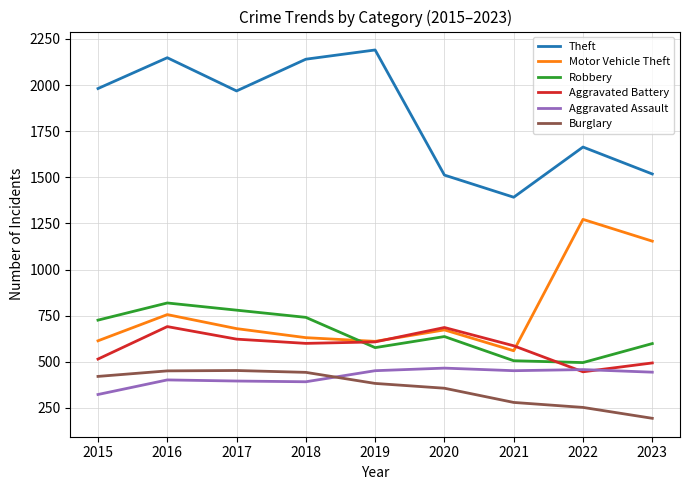

What value does the Burglary series have at 2020, to the nearest 5?

355